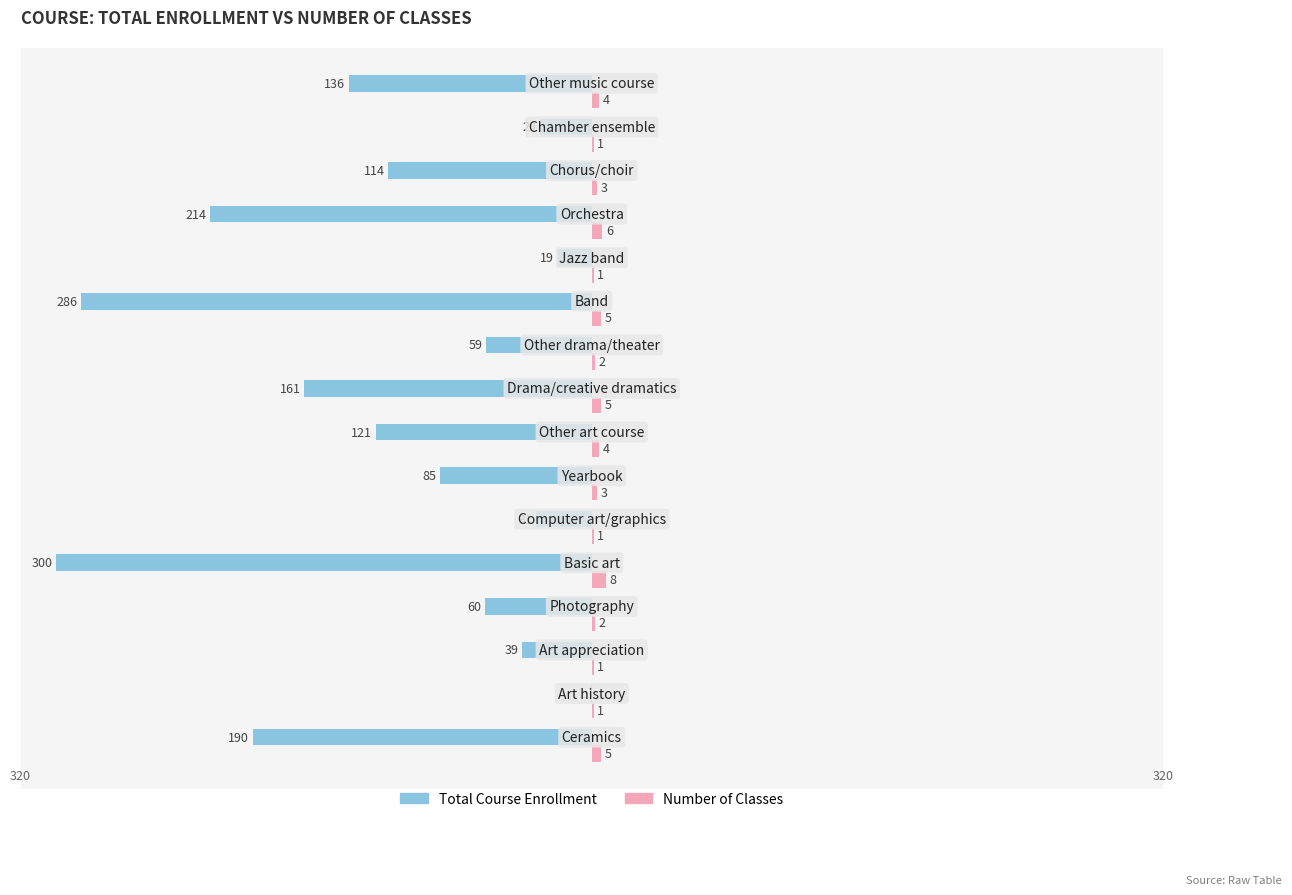

What is the greatest value displayed?

8